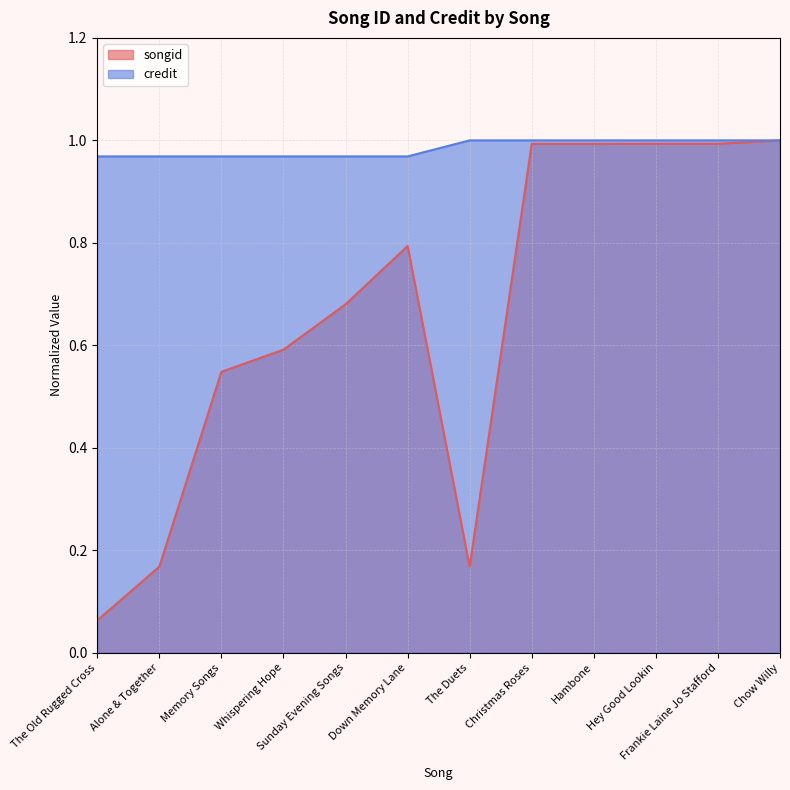

True or false: credit has more than 2 points higher than both neighbors.

False